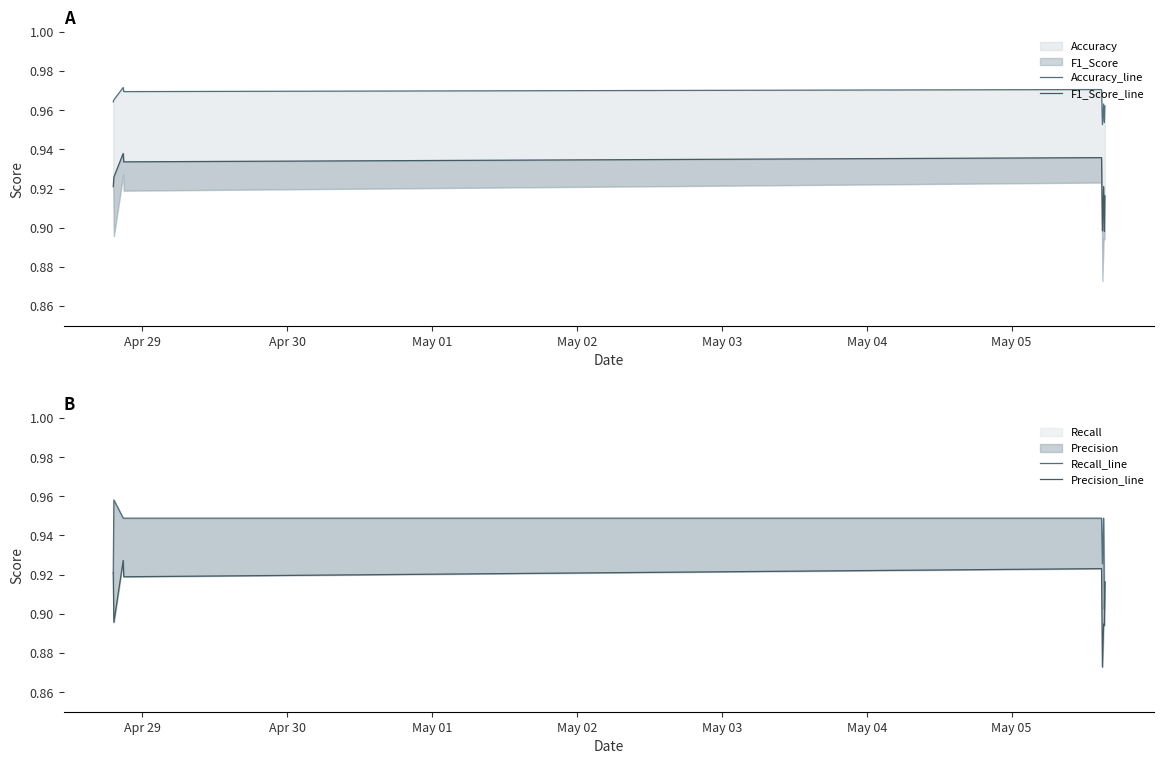

True or false: F1_Score_line has a value of 0.6 at Apr 30.

False